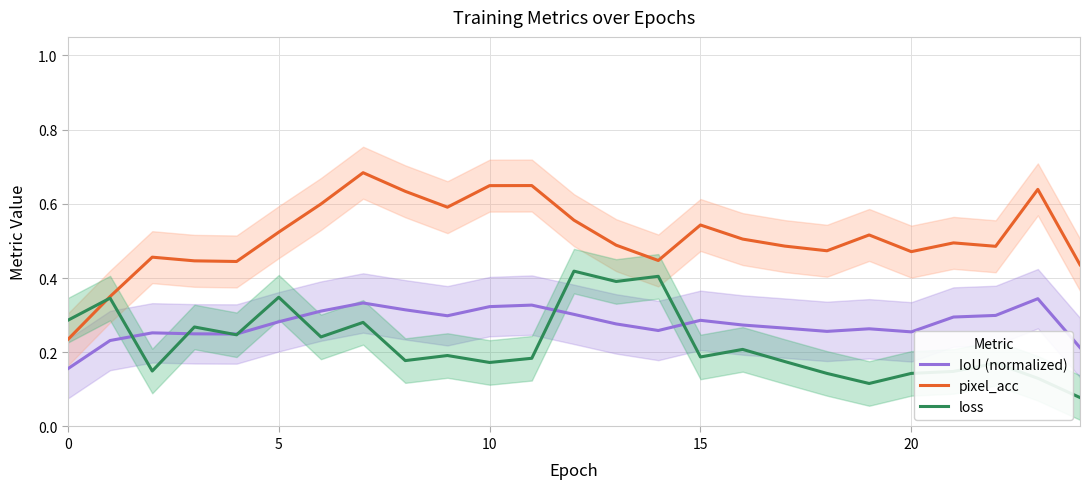

Between 9 and 16, which series saw the biggest shift?

pixel_acc